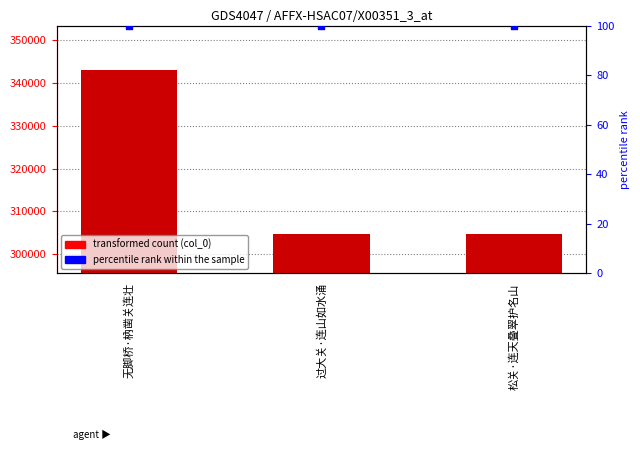

At which category is the sum across all series the highest?

无脚桥·枘凿关连壮